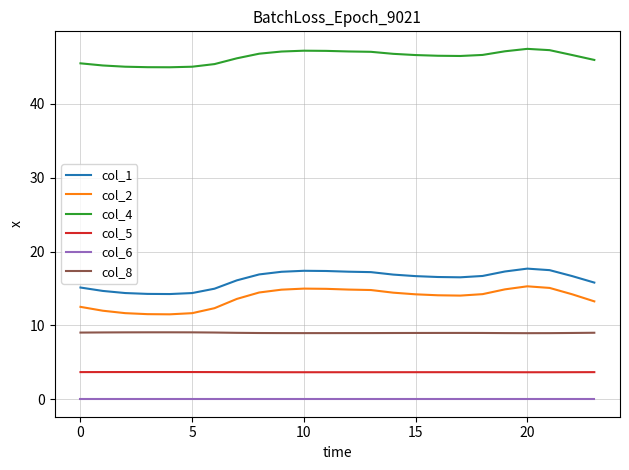

True or false: col_2 and col_1 intersect in this chart.

False